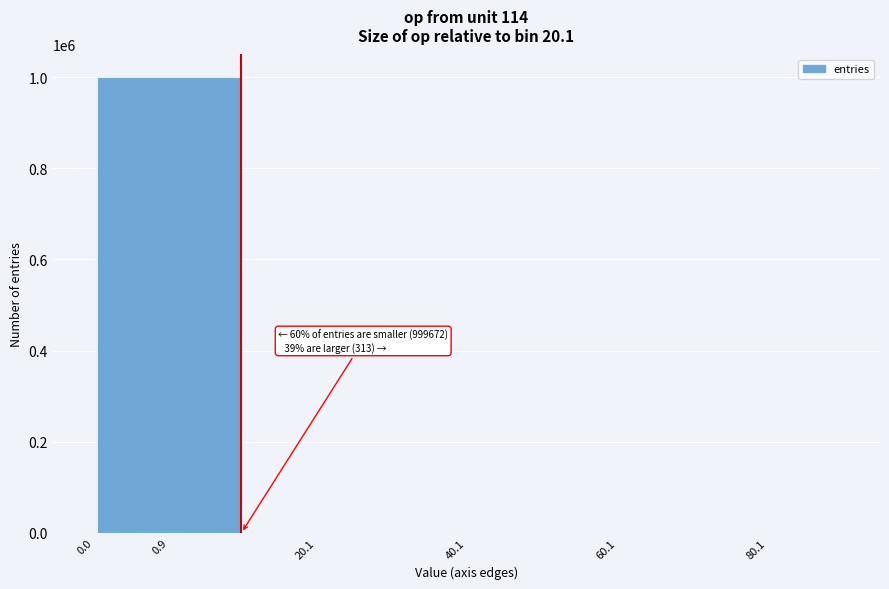

What is the maximum value shown in the chart?

999672